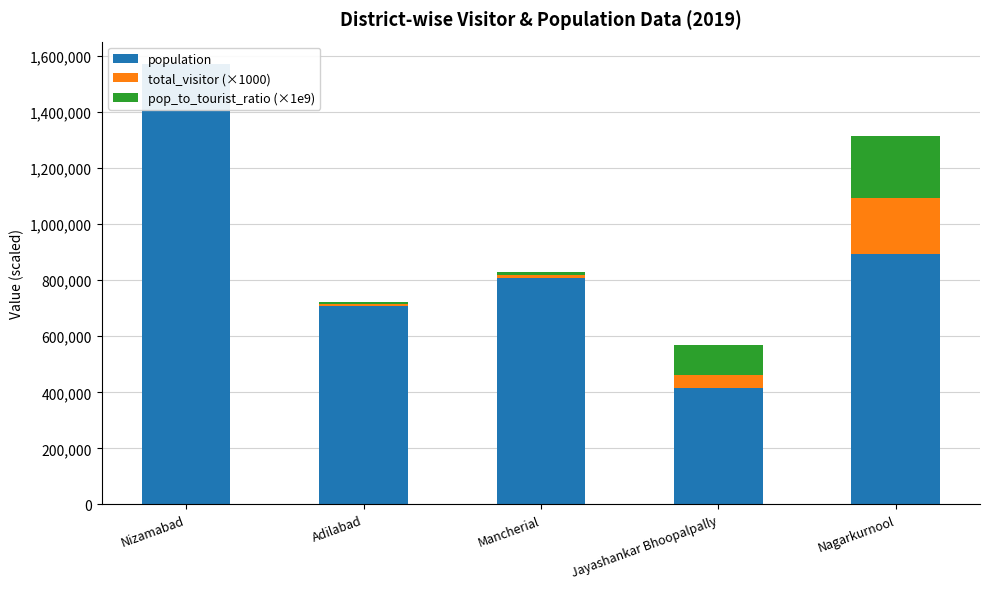

What is the difference between the total_visitor (×1000) values at Nizamabad and Mancherial?

9000